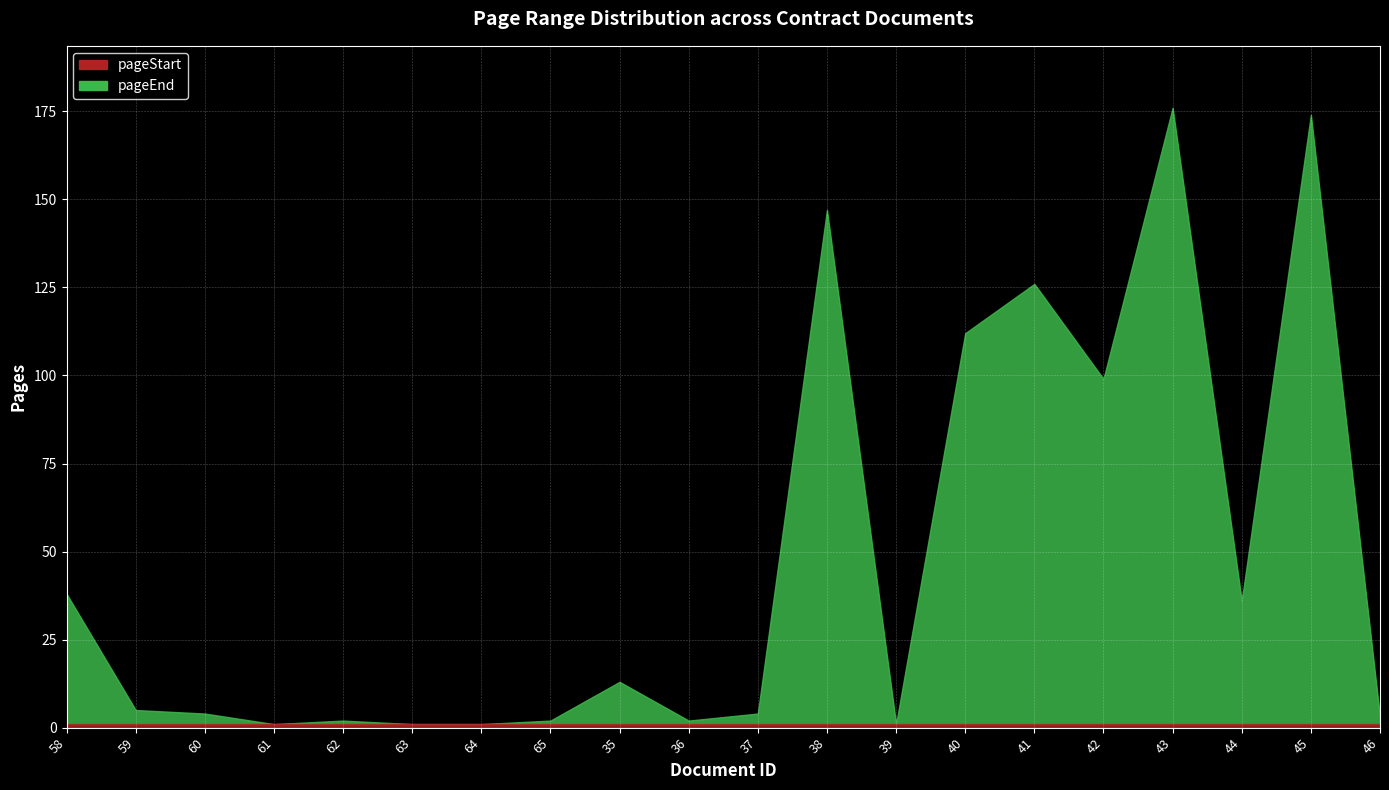

Where is the first local minimum for pageEnd?

61